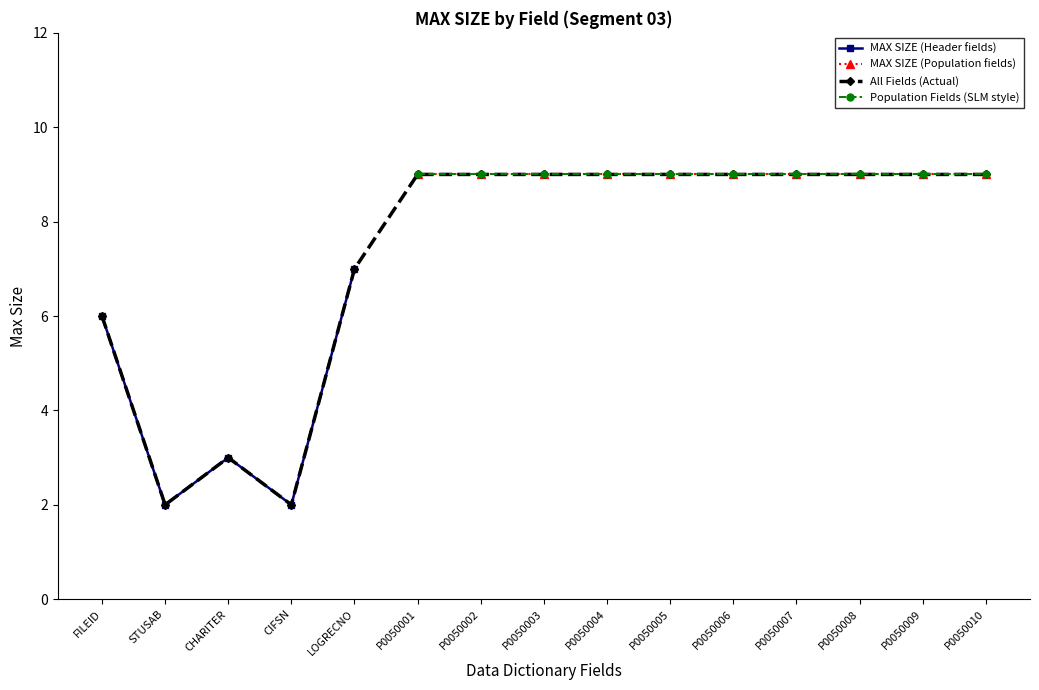

Rank the categories by value from highest to lowest.

LOGRECNO, FILEID, CHARITER, STUSAB, CIFSN